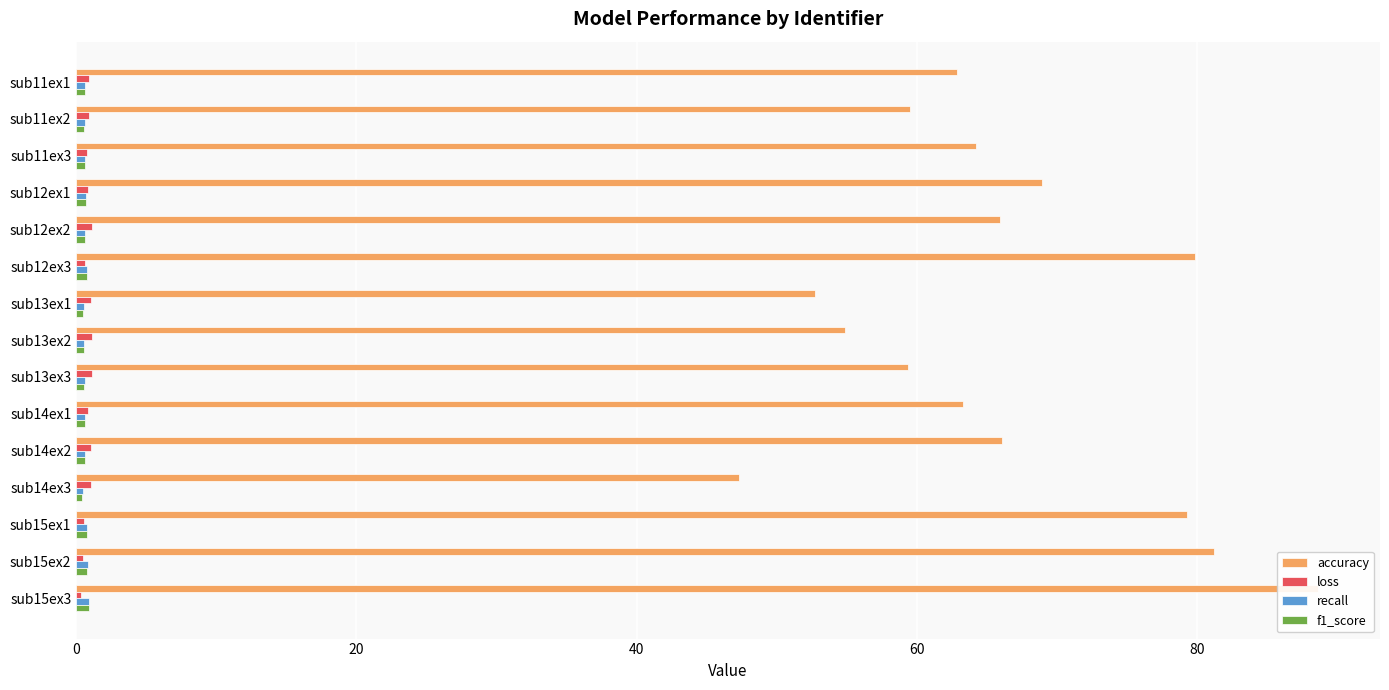

Are the bars grouped side by side (vs. stacked)?

Yes